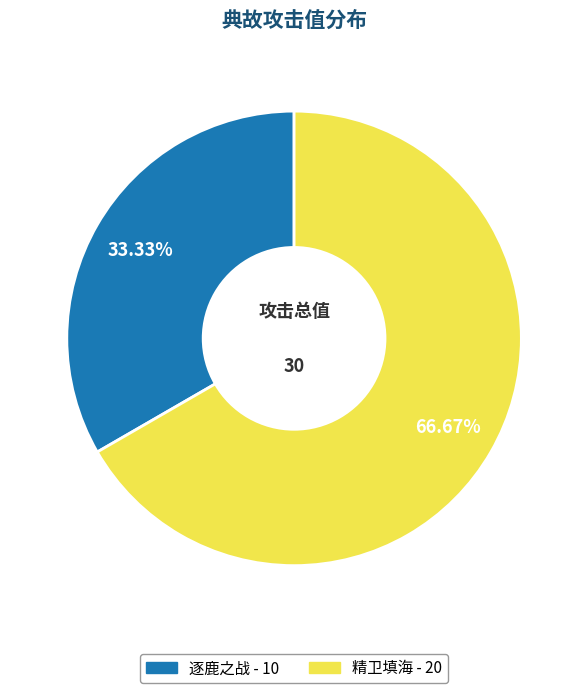

To the nearest percent, what is the combined percentage of 精卫填海 and 逐鹿之战?

100%